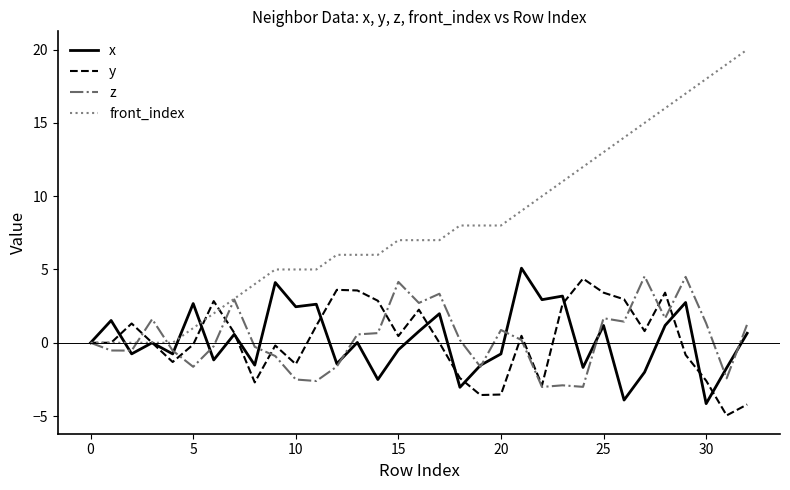

What is the minimum value for z?

-3.0